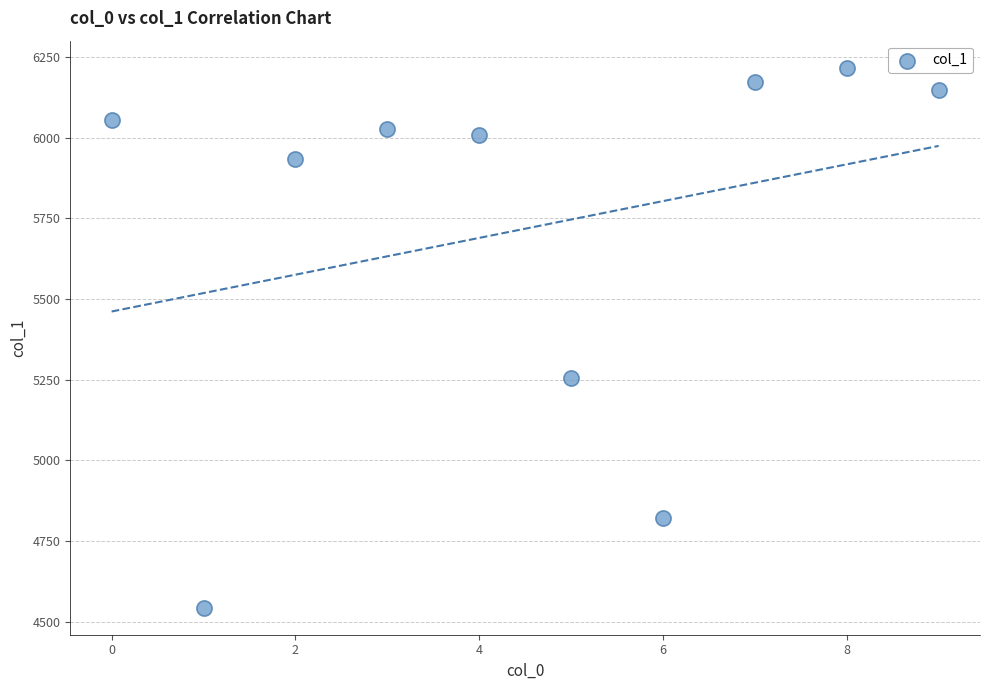

What is the average Y value?

5717.8